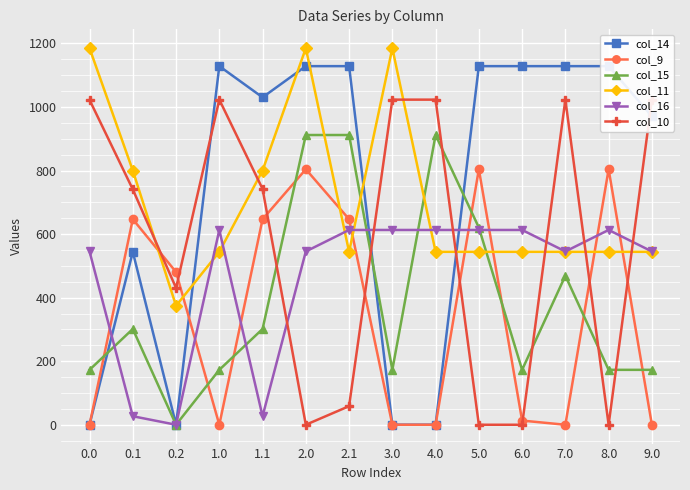

How many interior local valleys does the col_10 series have?

3